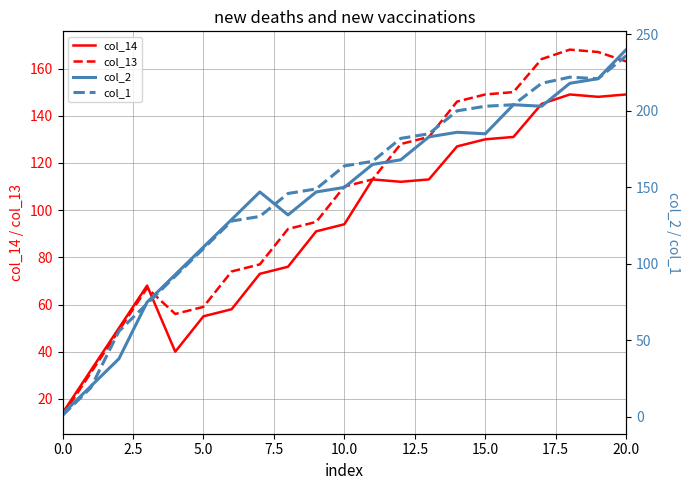

Is it true that col_14 equals 37 at 5.0?

False